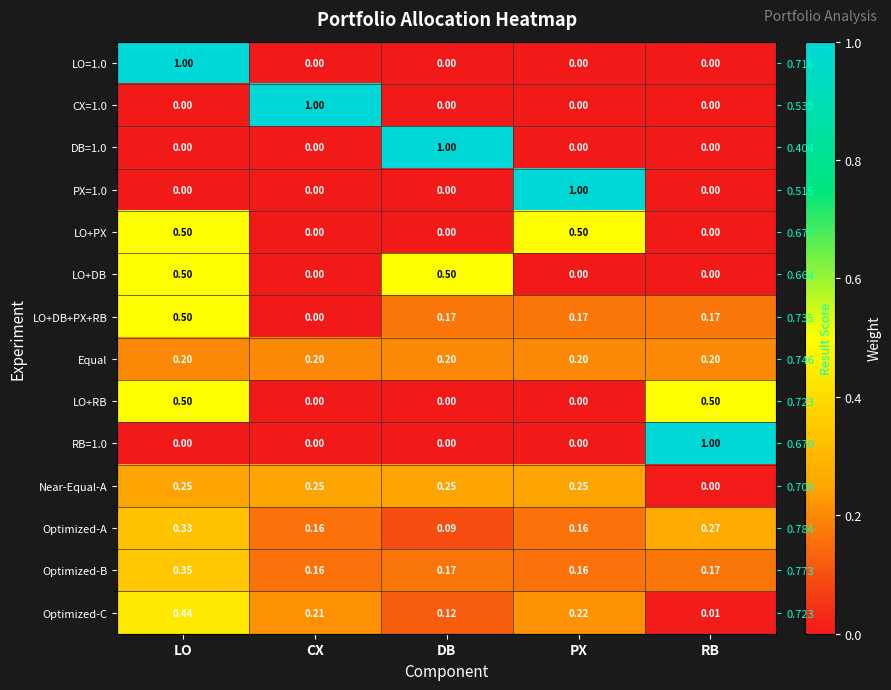

List the labels in order of Optimized-A value, smallest first.

DB, CX, PX, RB, LO